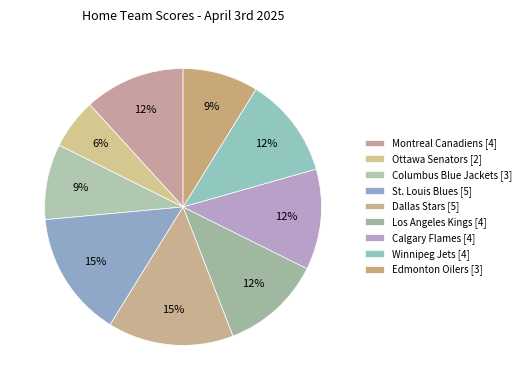

What is the smallest slice in the pie chart?

Ottawa Senators